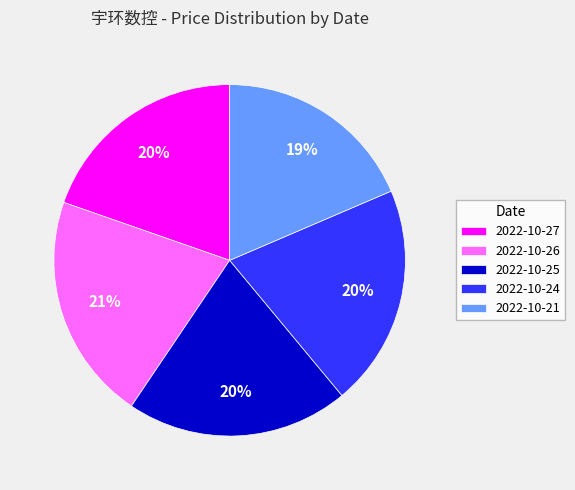

To the nearest percent, what portion does 2022-10-26 represent?

21%